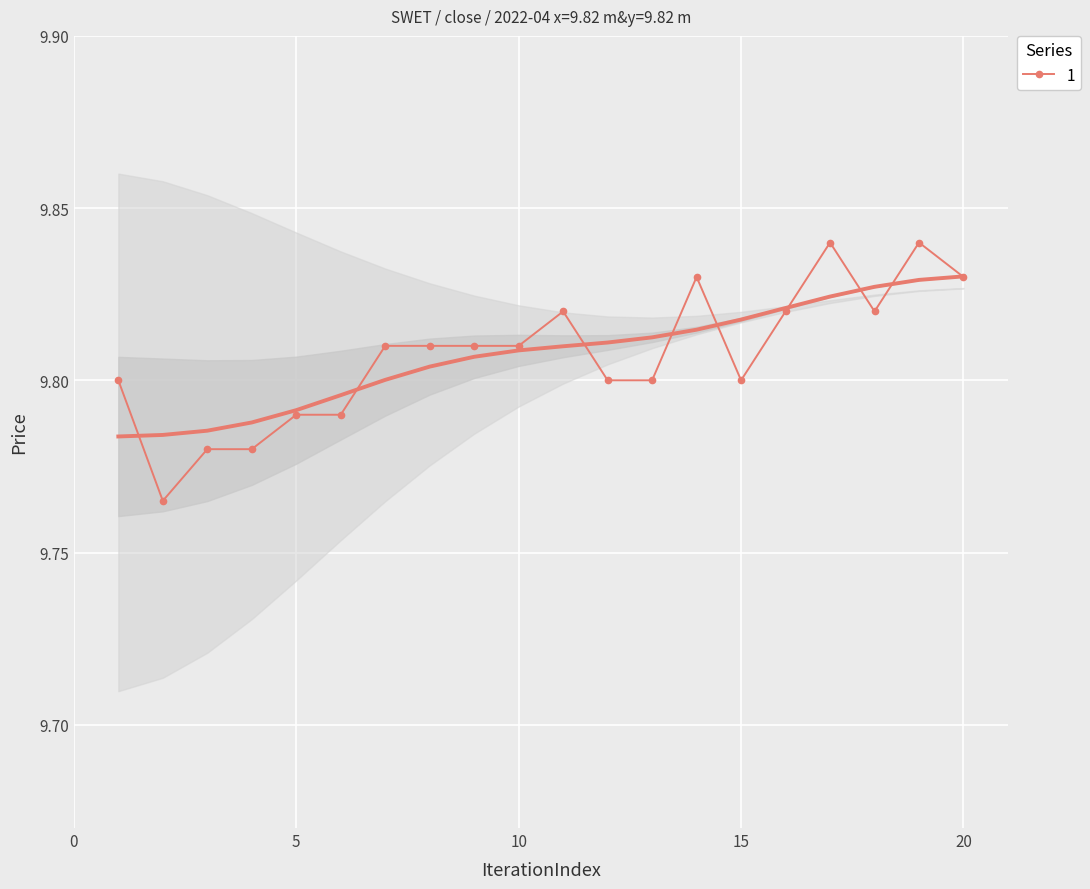

Count the 1 values in the range 9 to 10.

20